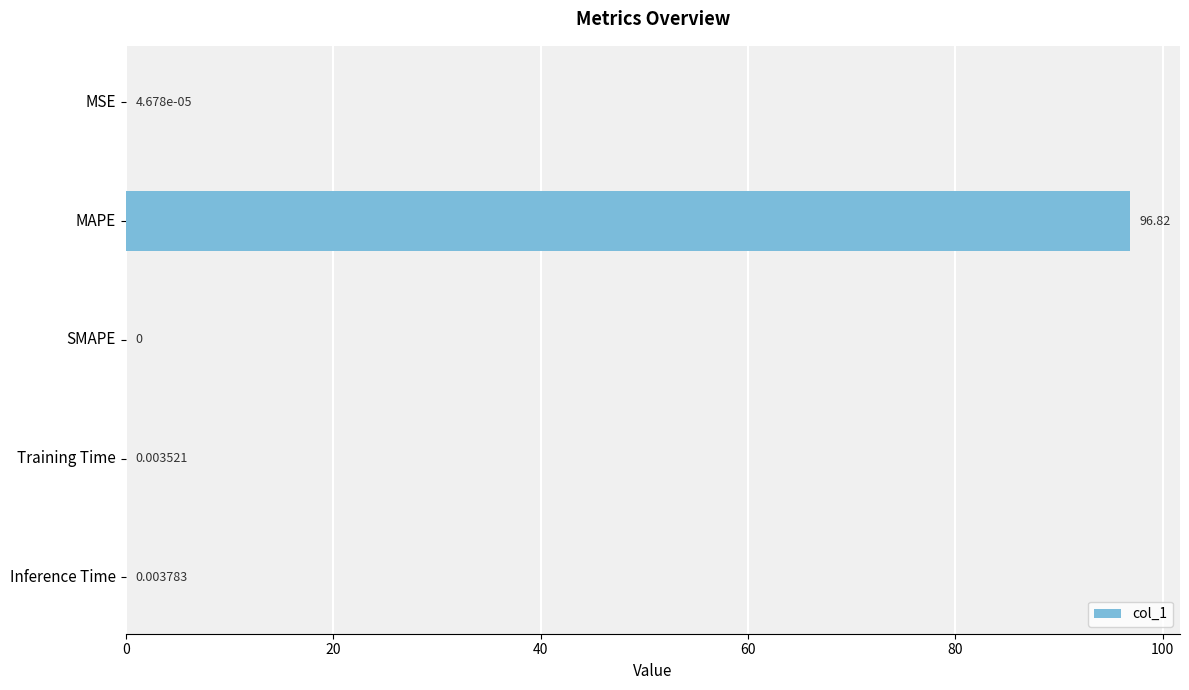

How many values exceed 0?

4